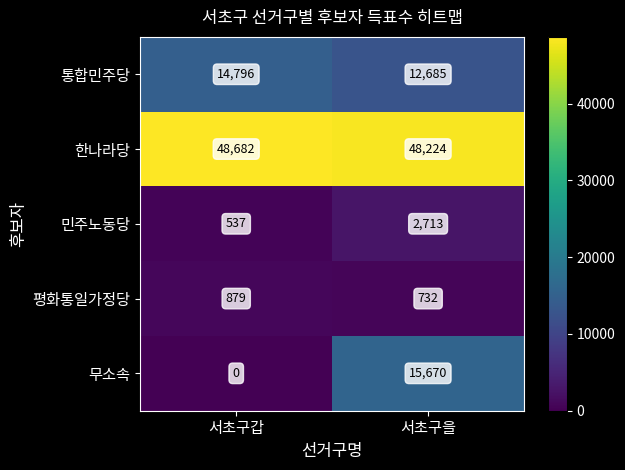

What is the difference between the 평화통일가정당 values at 서초구을 and 서초구갑?

147